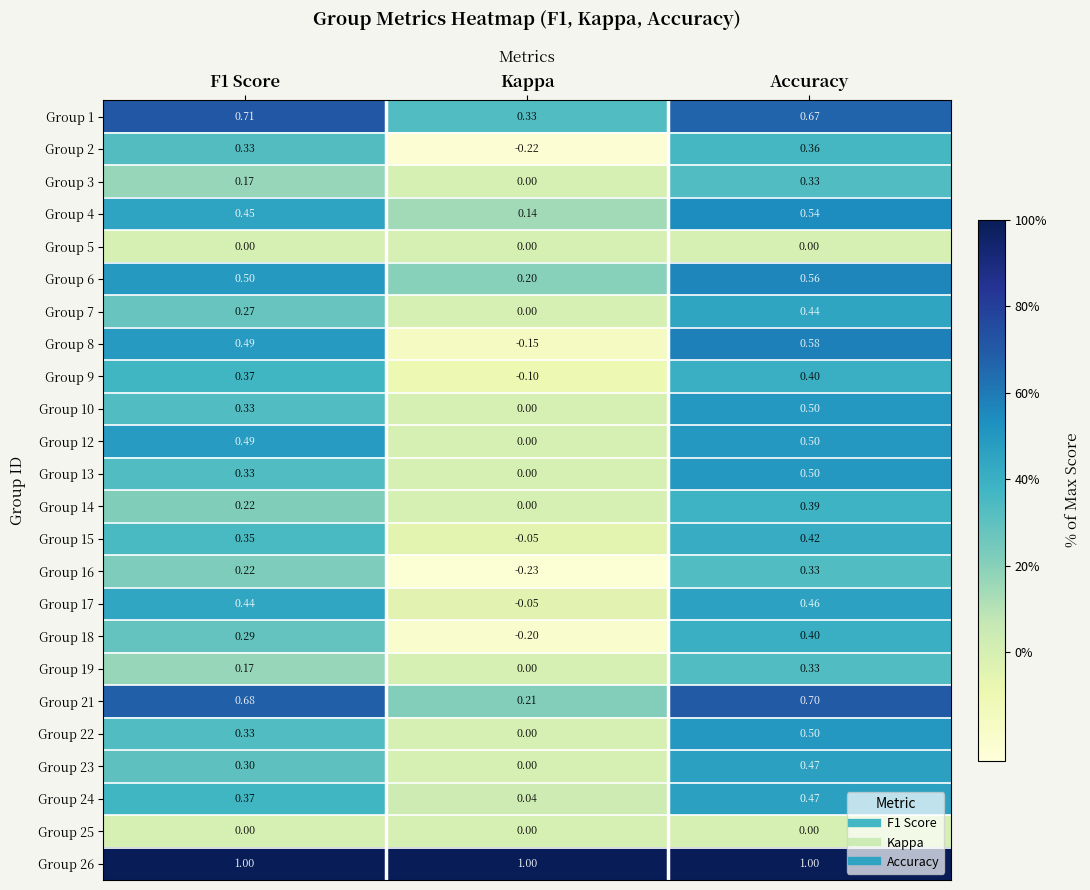

How many series are shown in this chart?

24